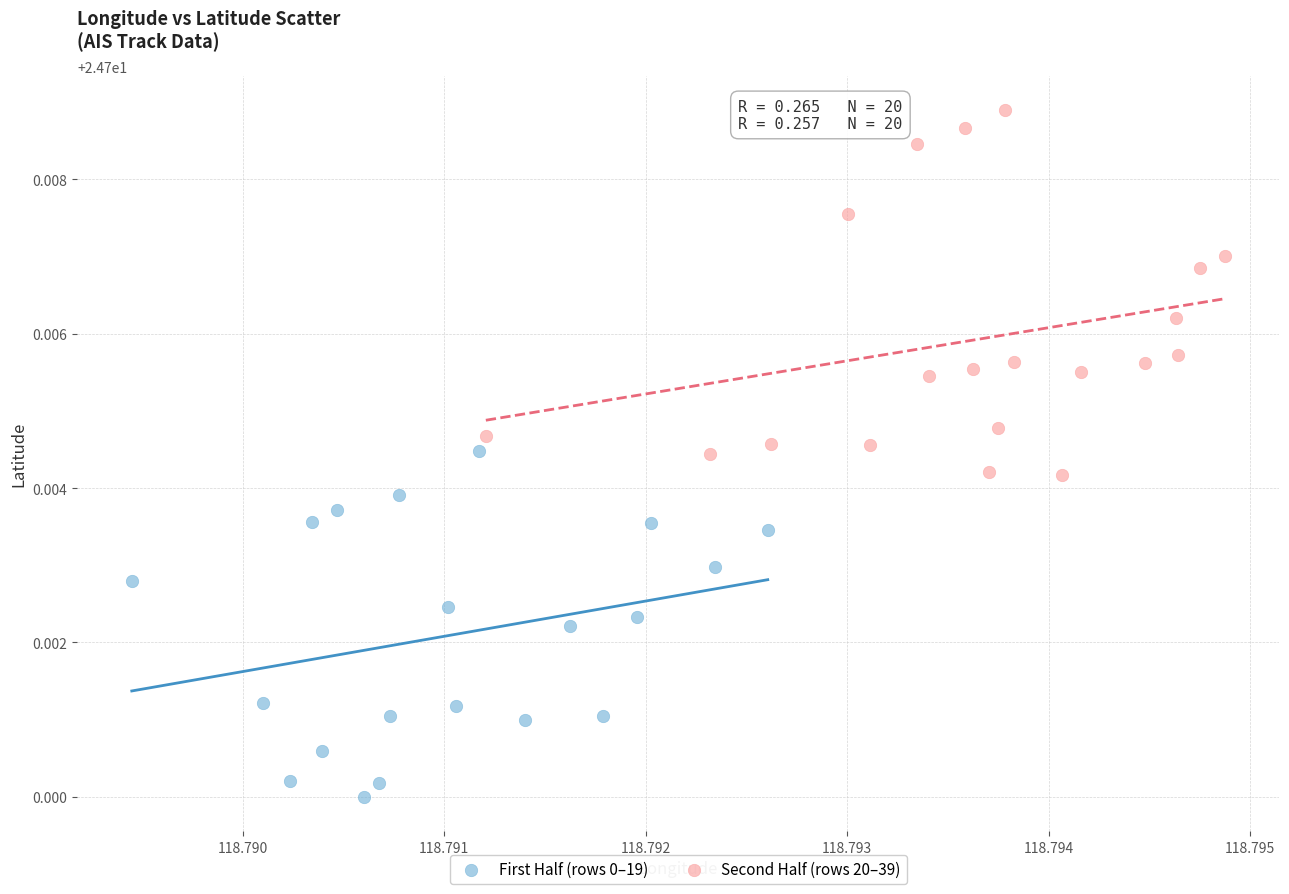

Which series reaches the minimum Y coordinate?

First Half (rows 0–19)